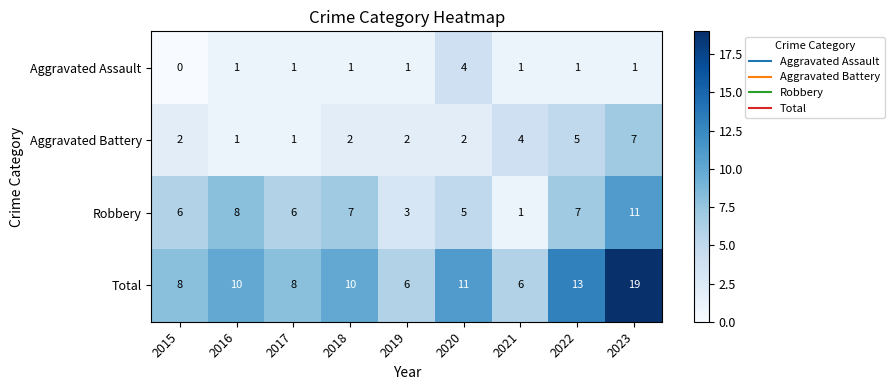

How many categories are shown in the chart?

9